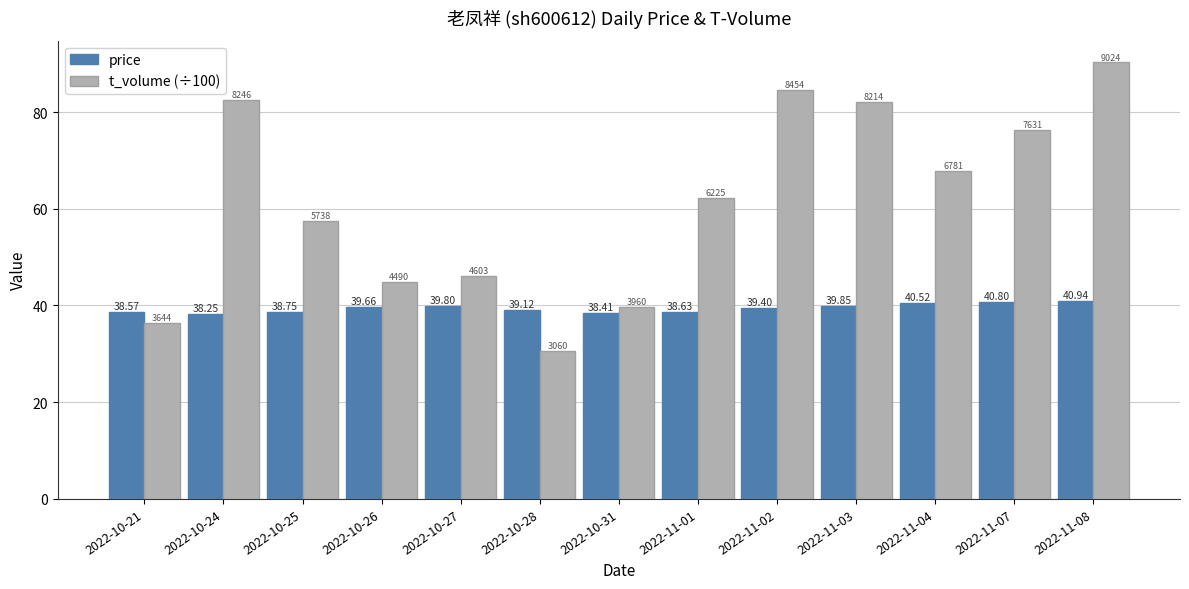

Which series changed the most between 2022-10-25 and 2022-11-04?

t_volume (÷100)